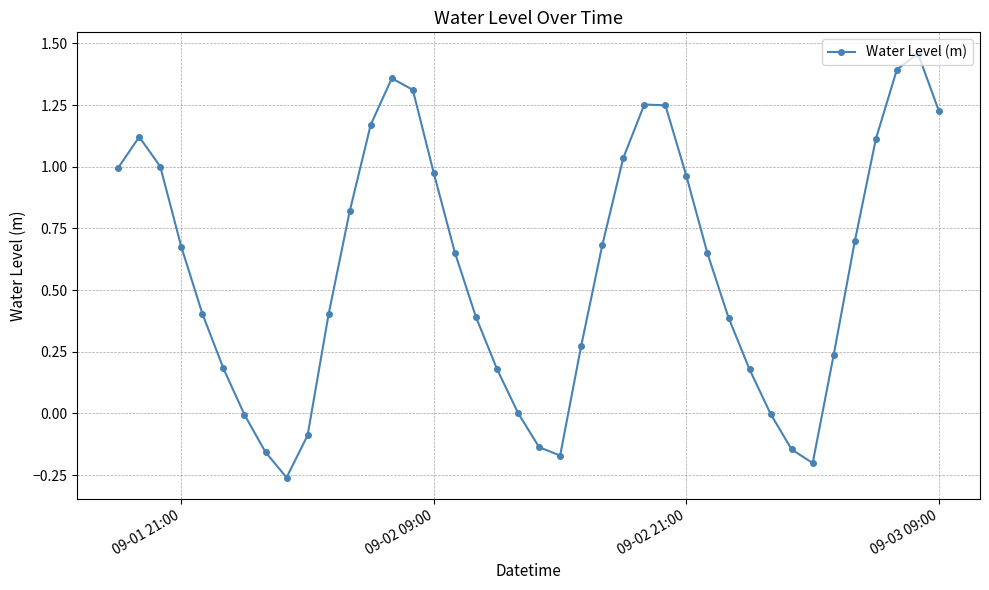

How many interior local valleys (lower than both neighbors) does the data have?

3